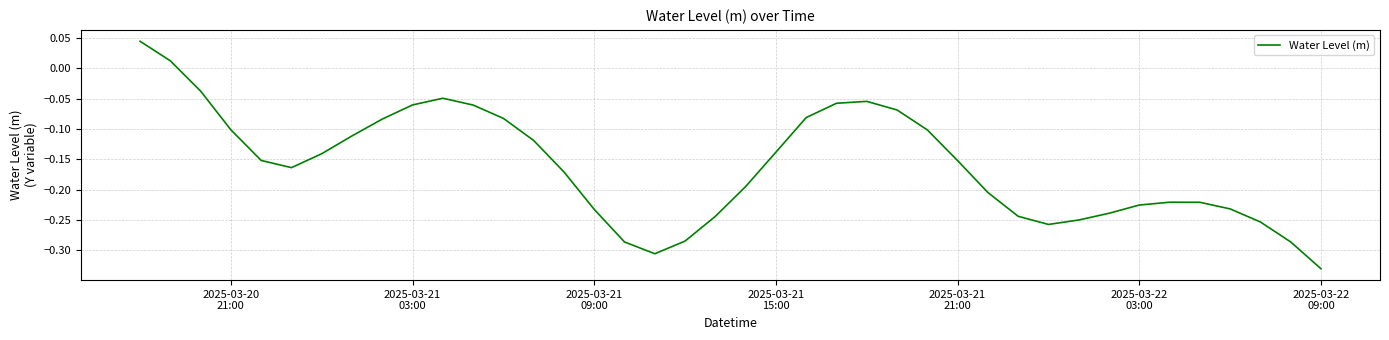

What is the difference between the maximum and minimum values?

0.4